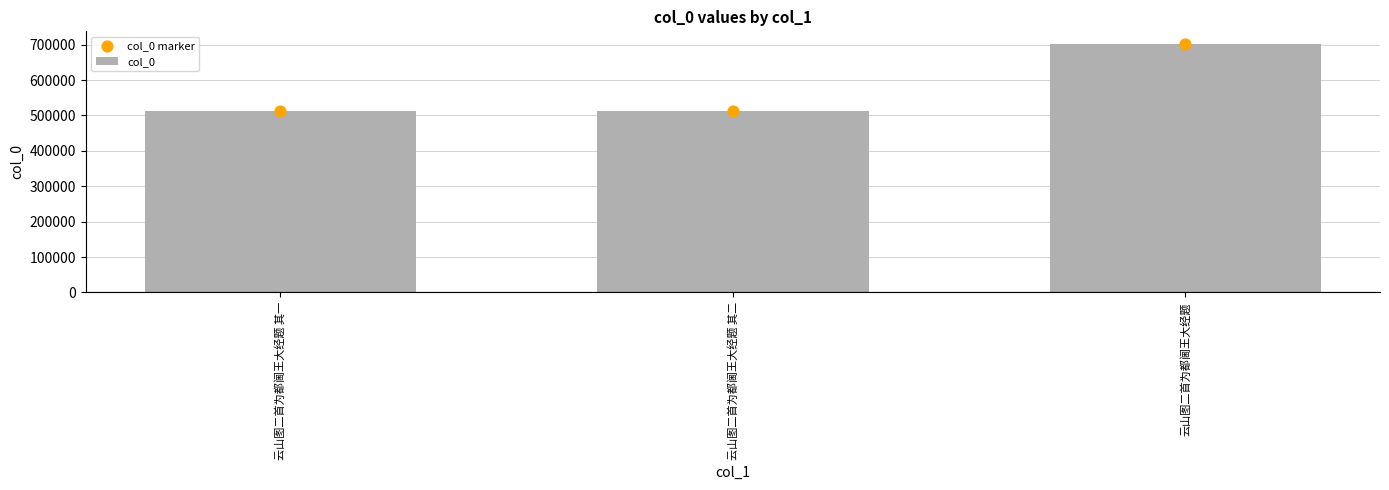

Is the value of col_0 at 云山图二首为都阃王大经题 其一 greater than the value of col_0 marker at 云山图二首为都阃王大经题 其二?

No